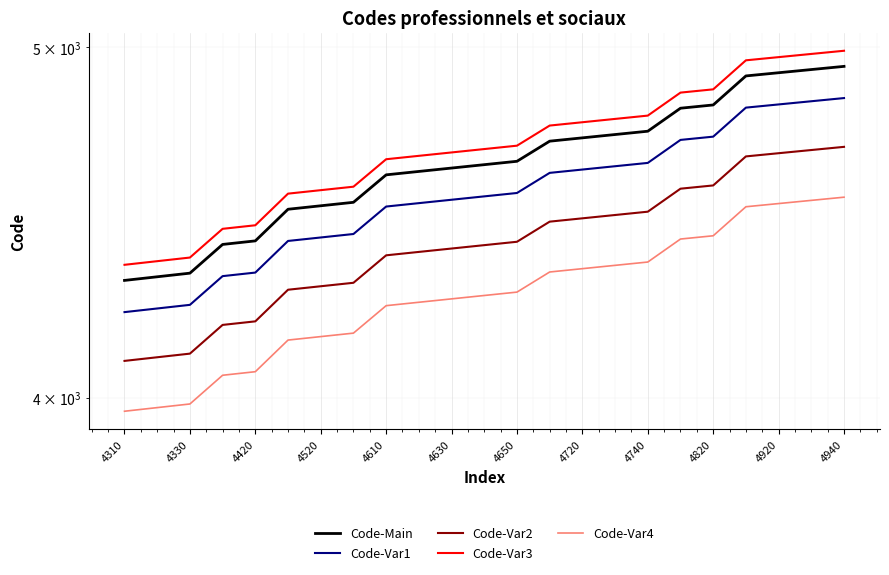

The Code-Var2 series shows 5597.1 at 4330. True or false?

False